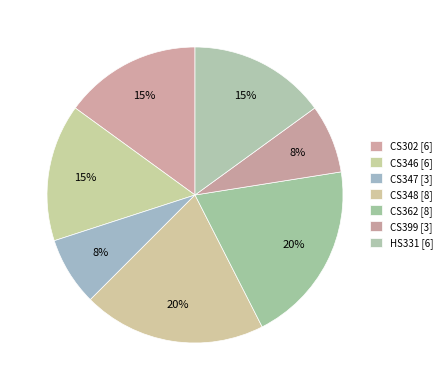

How many segments does this pie chart have?

7